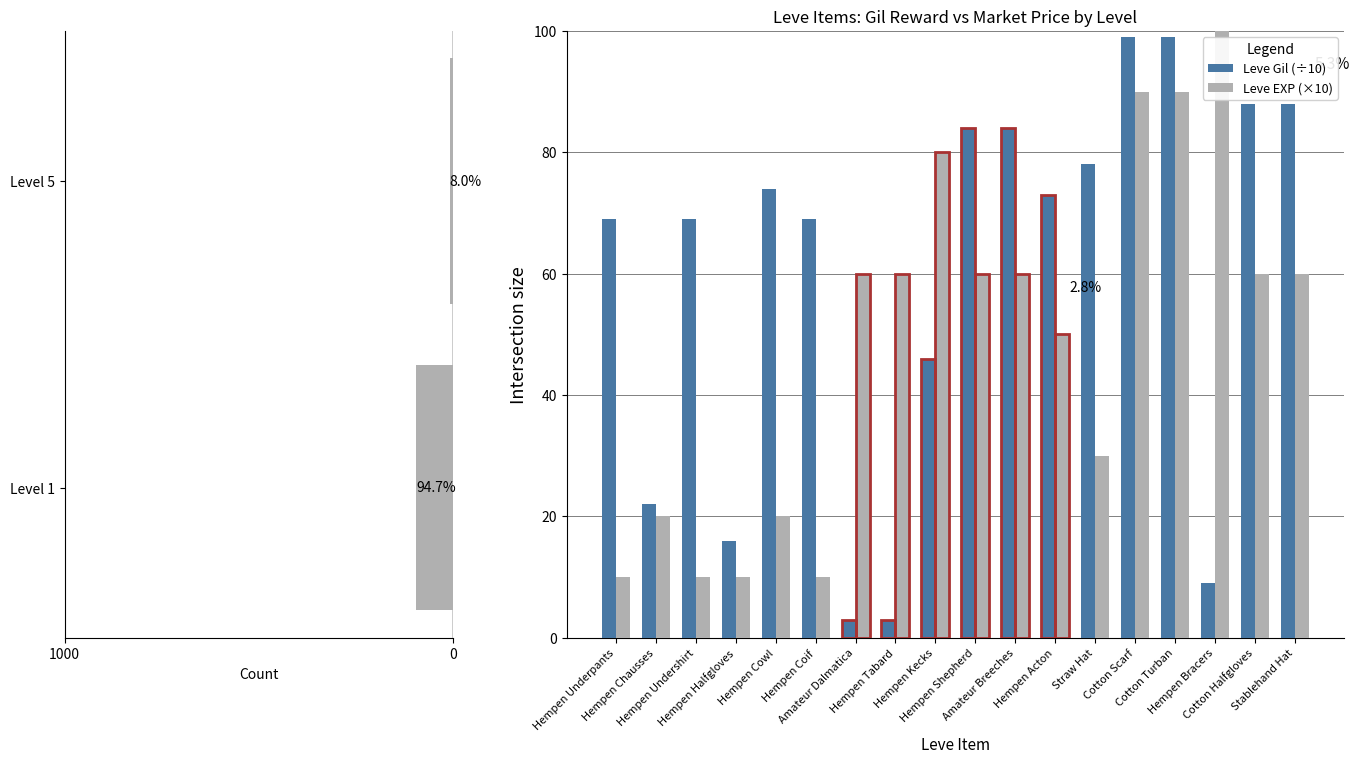

Reading right to left, list all the values displayed in this chart.

Leve Gil: 88	88	9	99	99	78	73	84	84	46	3	3	69	74	16	69	22	69
Leve EXP: 60	60	130	90	90	30	50	60	60	80	60	60	10	20	10	10	20	10